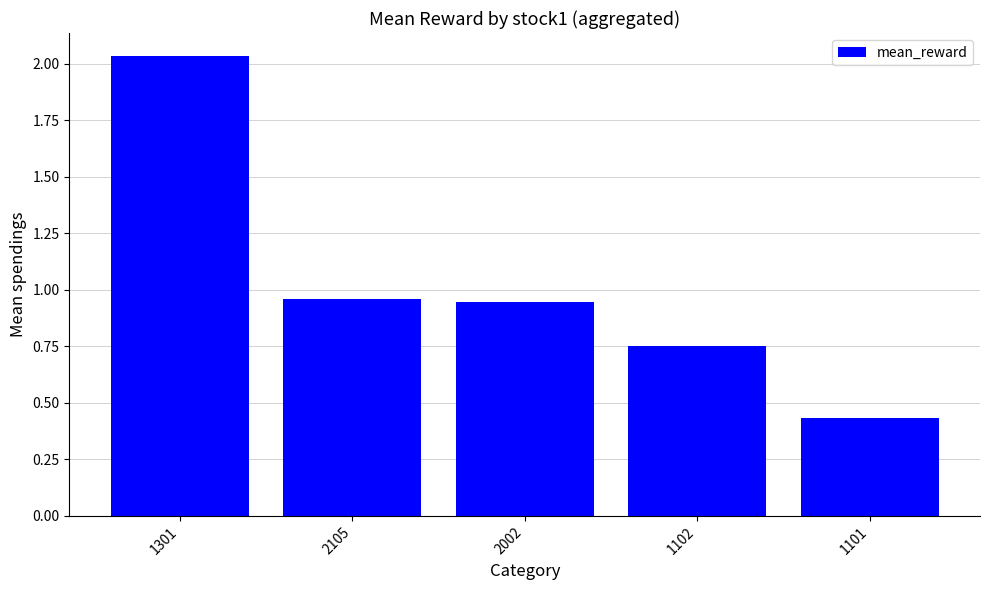

How many categories are shown in the chart?

5